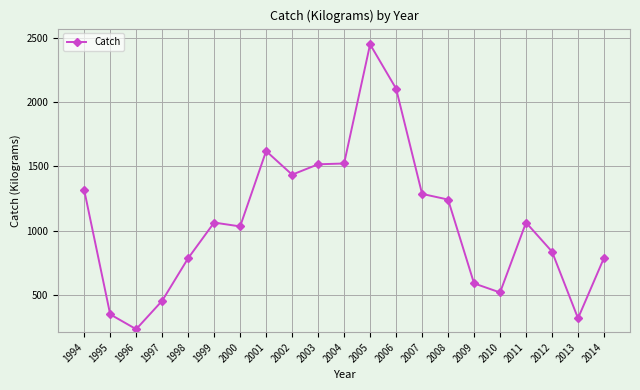

What is the approximate value at 2006?

2106.1